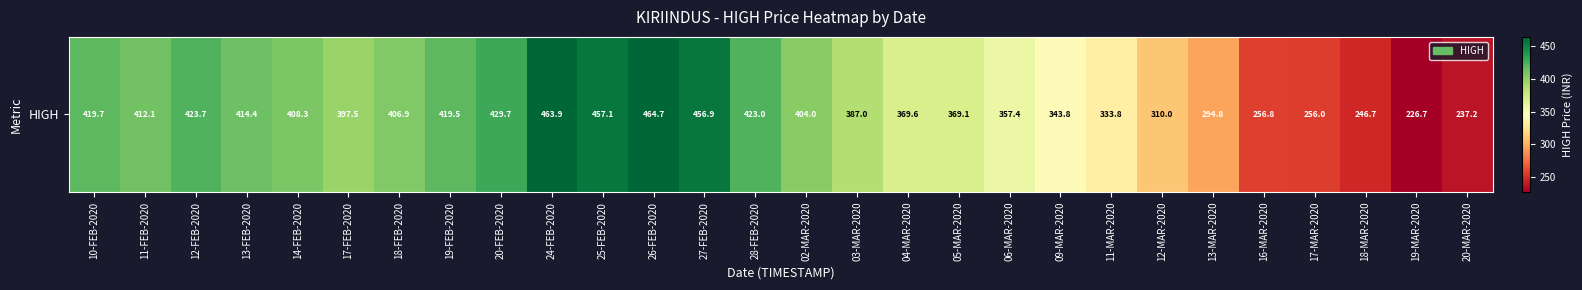

True or false: the data shows 463.9 at 24-FEB-2020.

True